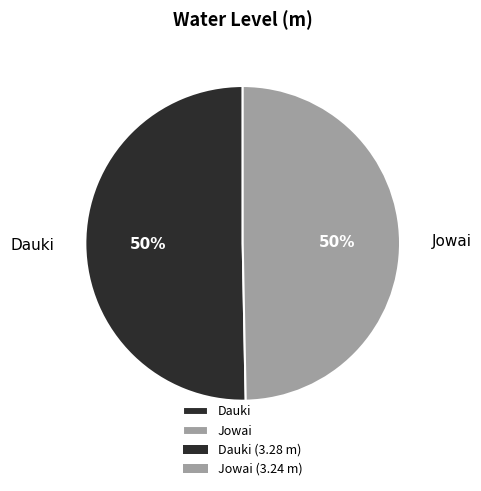

True or false: Jowai accounts for 56% of the total.

False